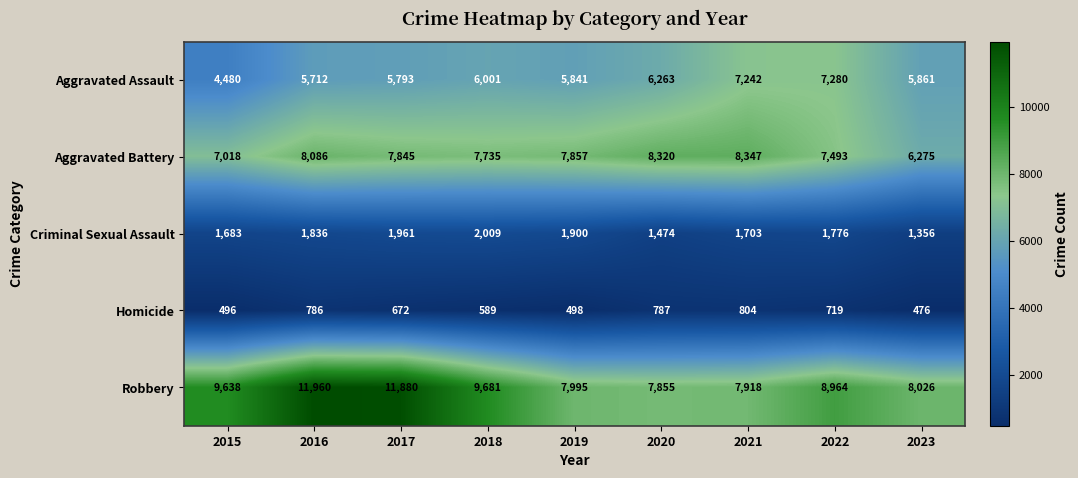

At which category is the sum across all series the highest?

2016